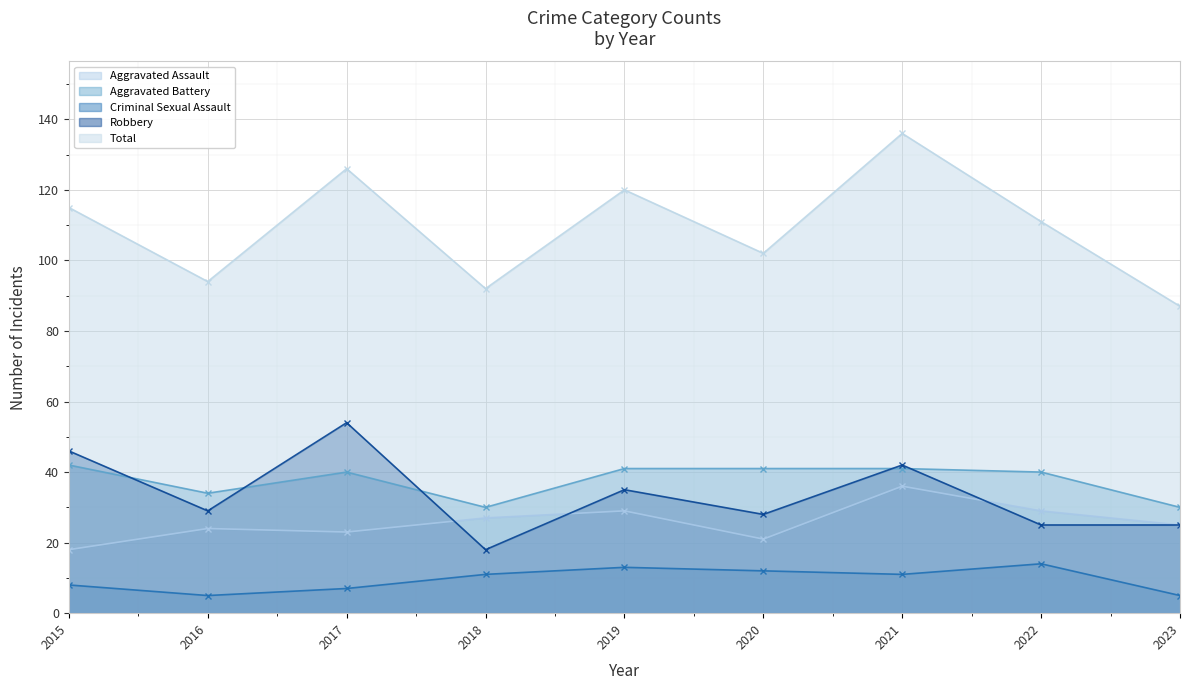

The value of Robbery at 2017 is 54. True or false?

True